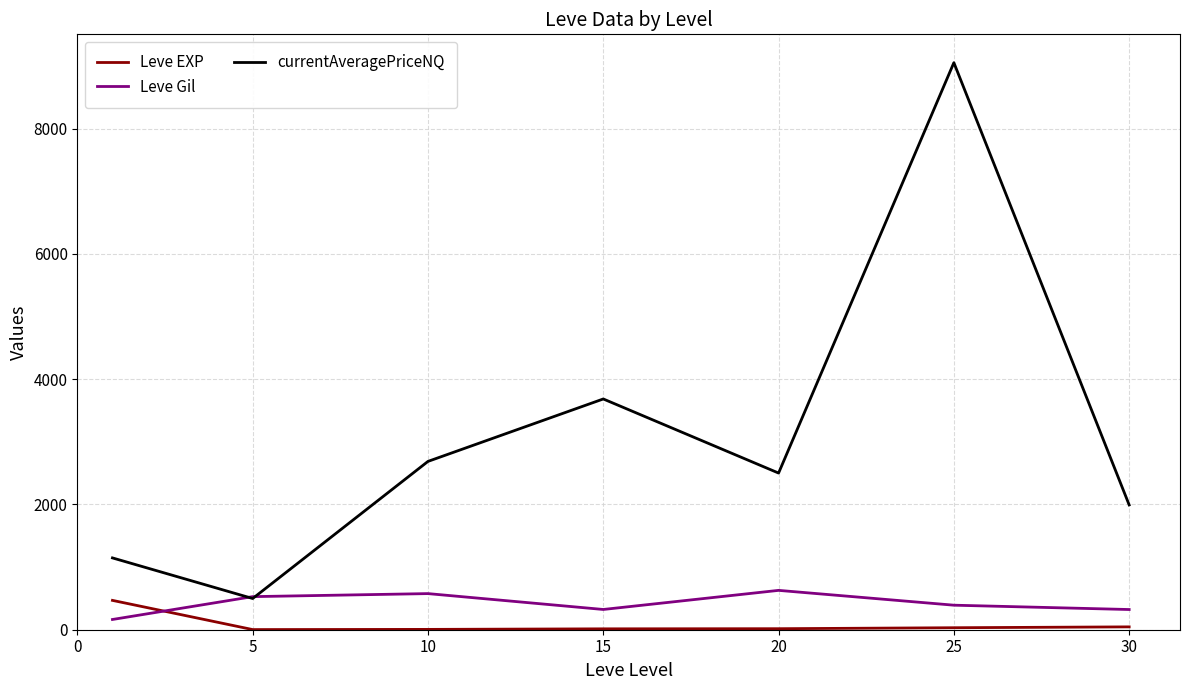

How many distinct data groups are displayed?

3